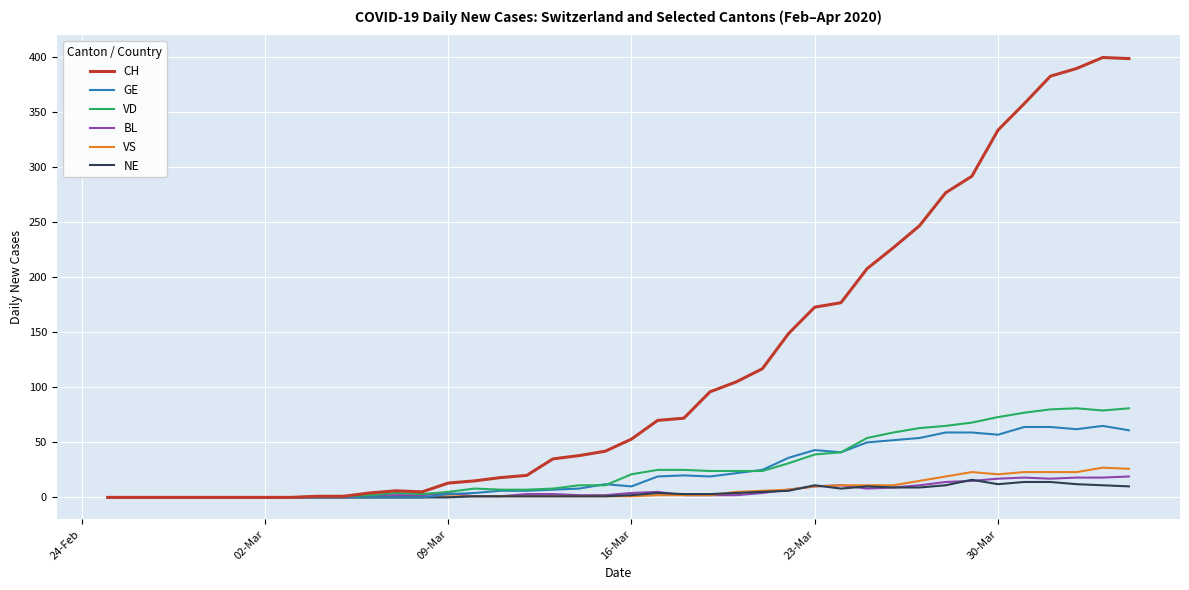

What is the maximum value for BL?

19